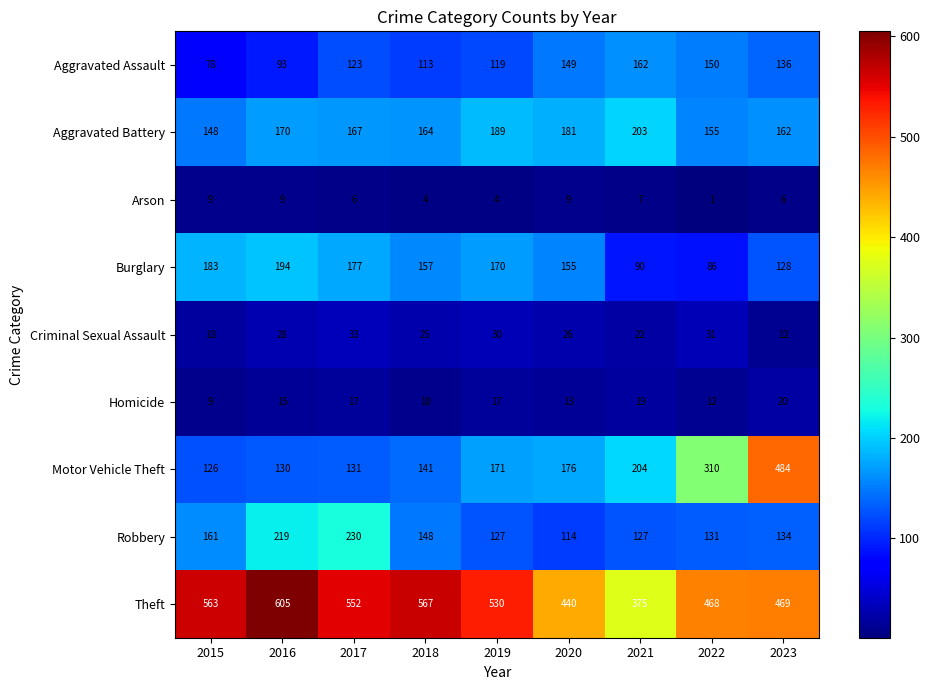

Which series has the largest total across all categories?

Theft